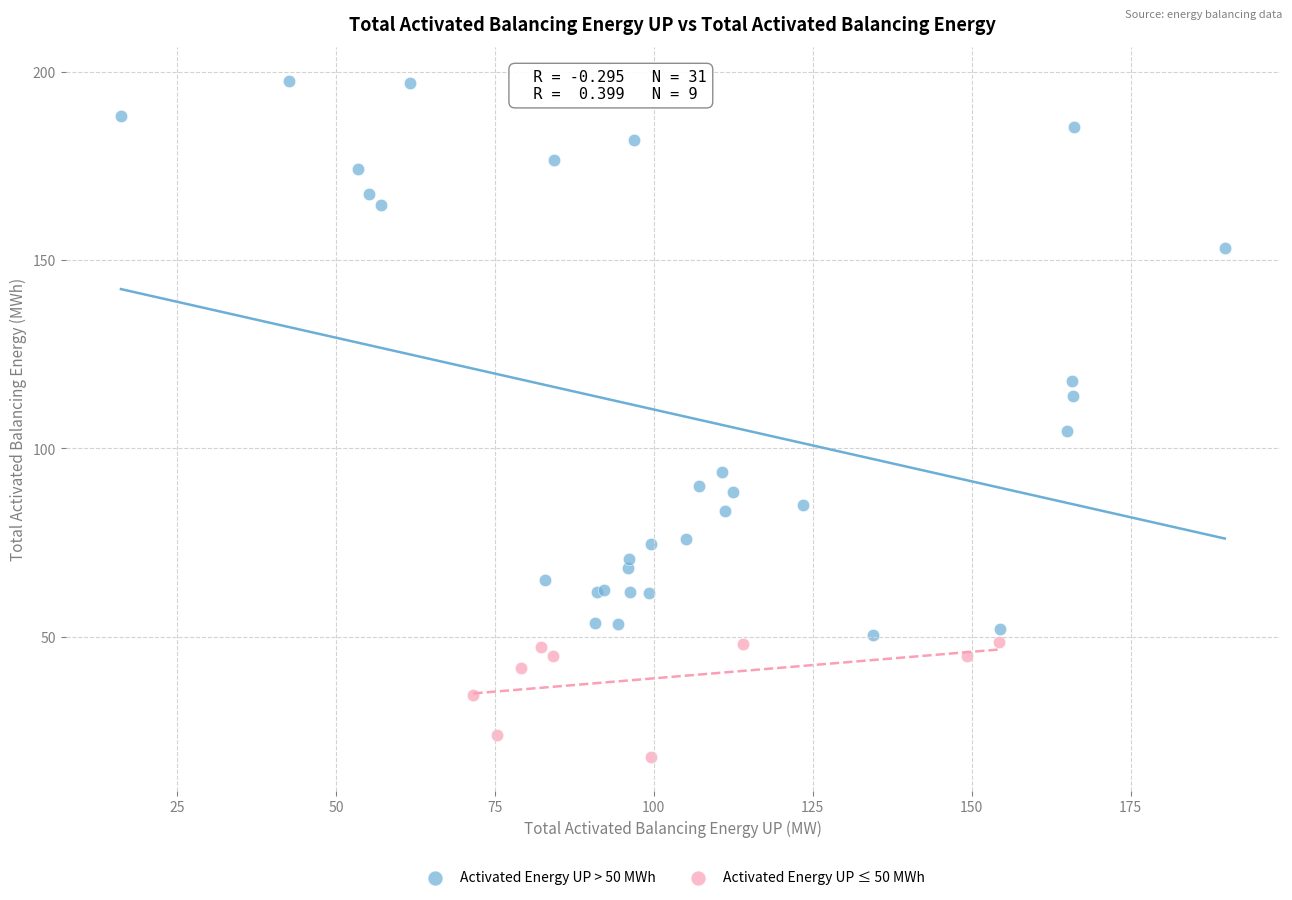

Which series reaches the maximum Y coordinate?

Activated Energy UP > 50 MWh